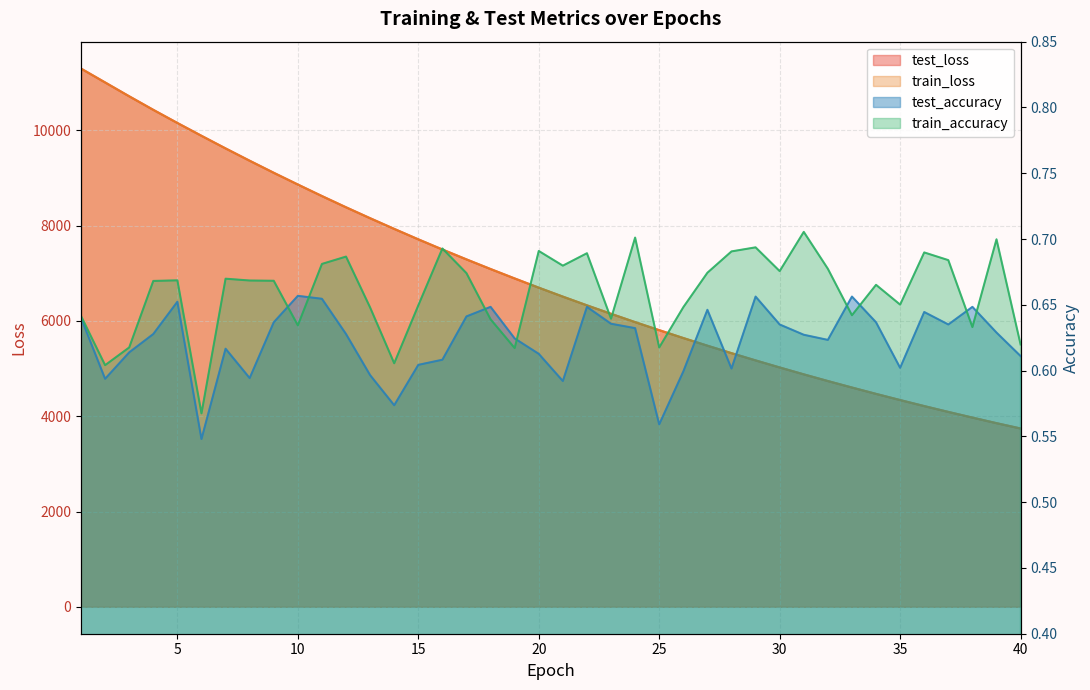

Is it true that test_accuracy equals 0.7 at 5?

True